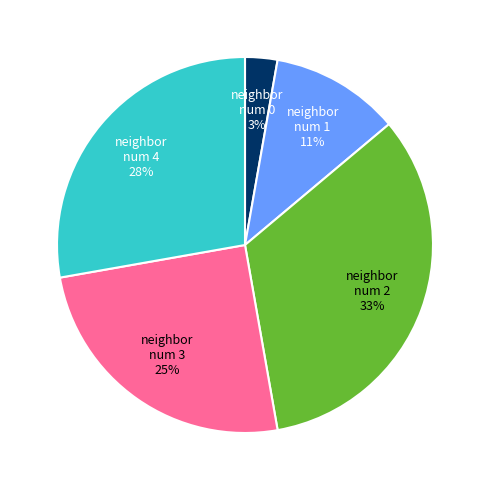

To the nearest percent, what is the average slice percentage?

20%